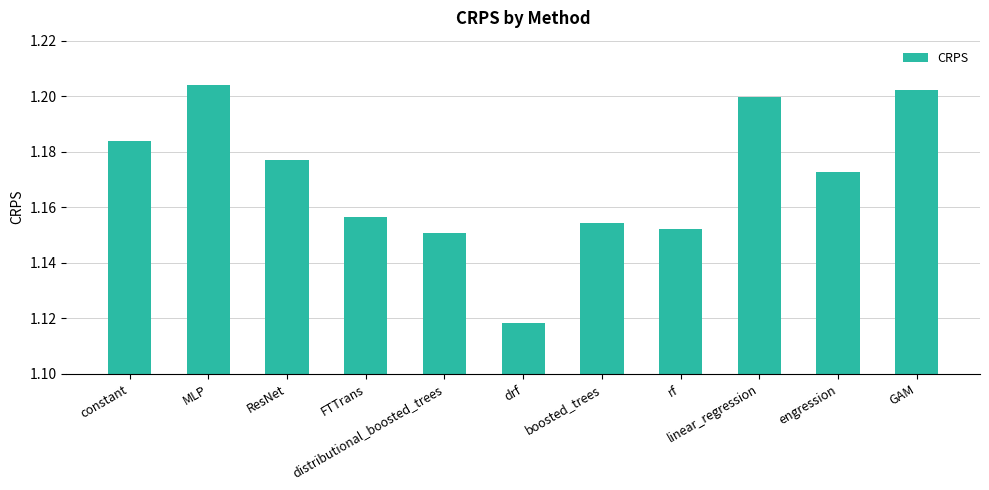

What position from the right is FTTrans?

8